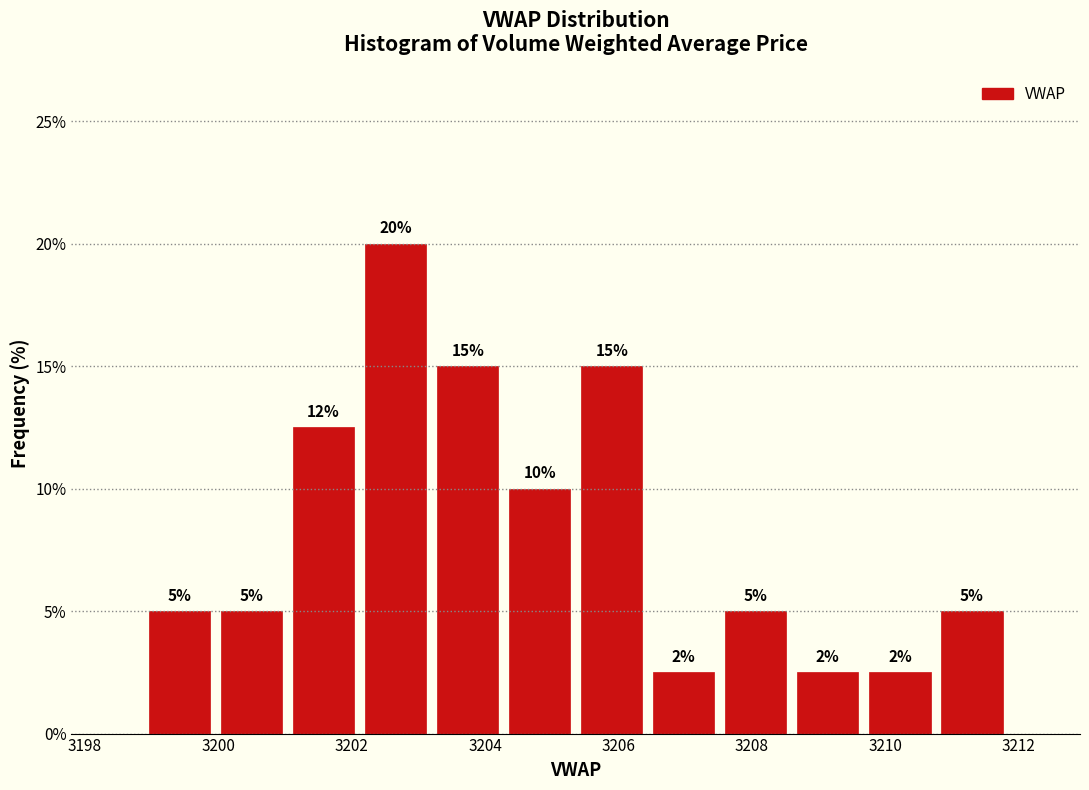

Which range on the x-axis has the tallest bar?

3202.2 to 3203.2